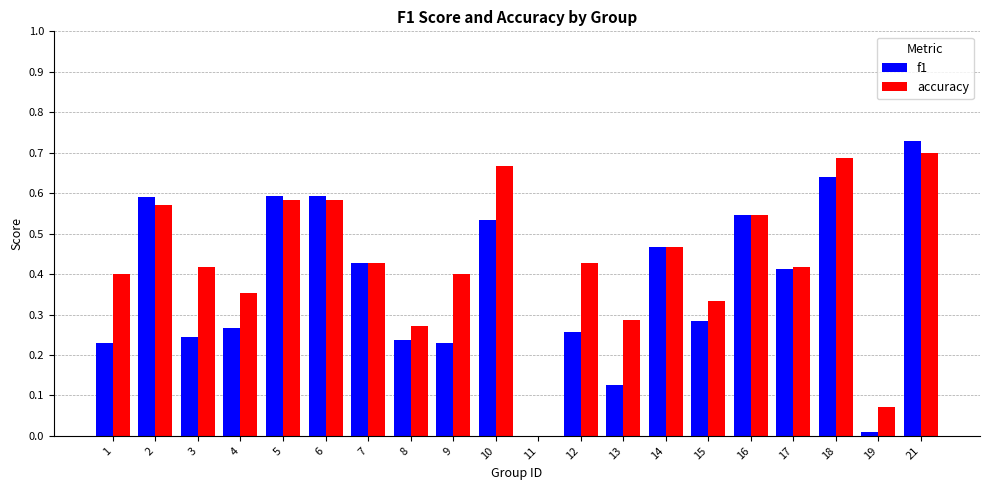

At which category is the sum across all series the highest?

21